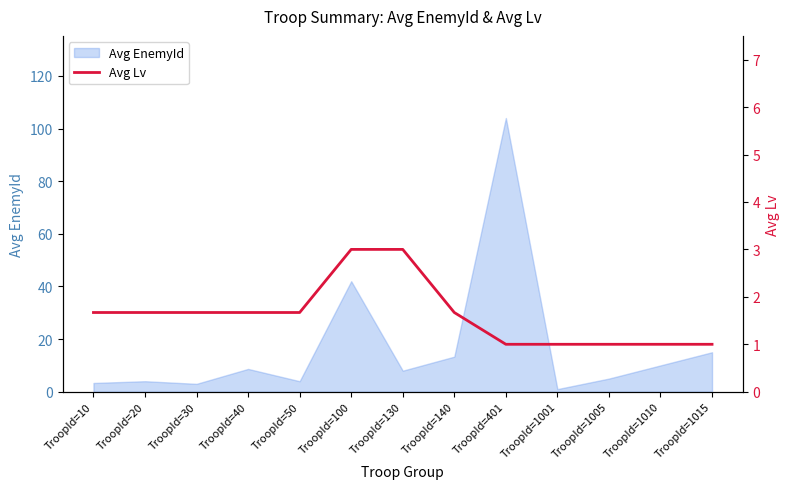

Where is Avg EnemyId nearest to the value 52?

TroopId=100